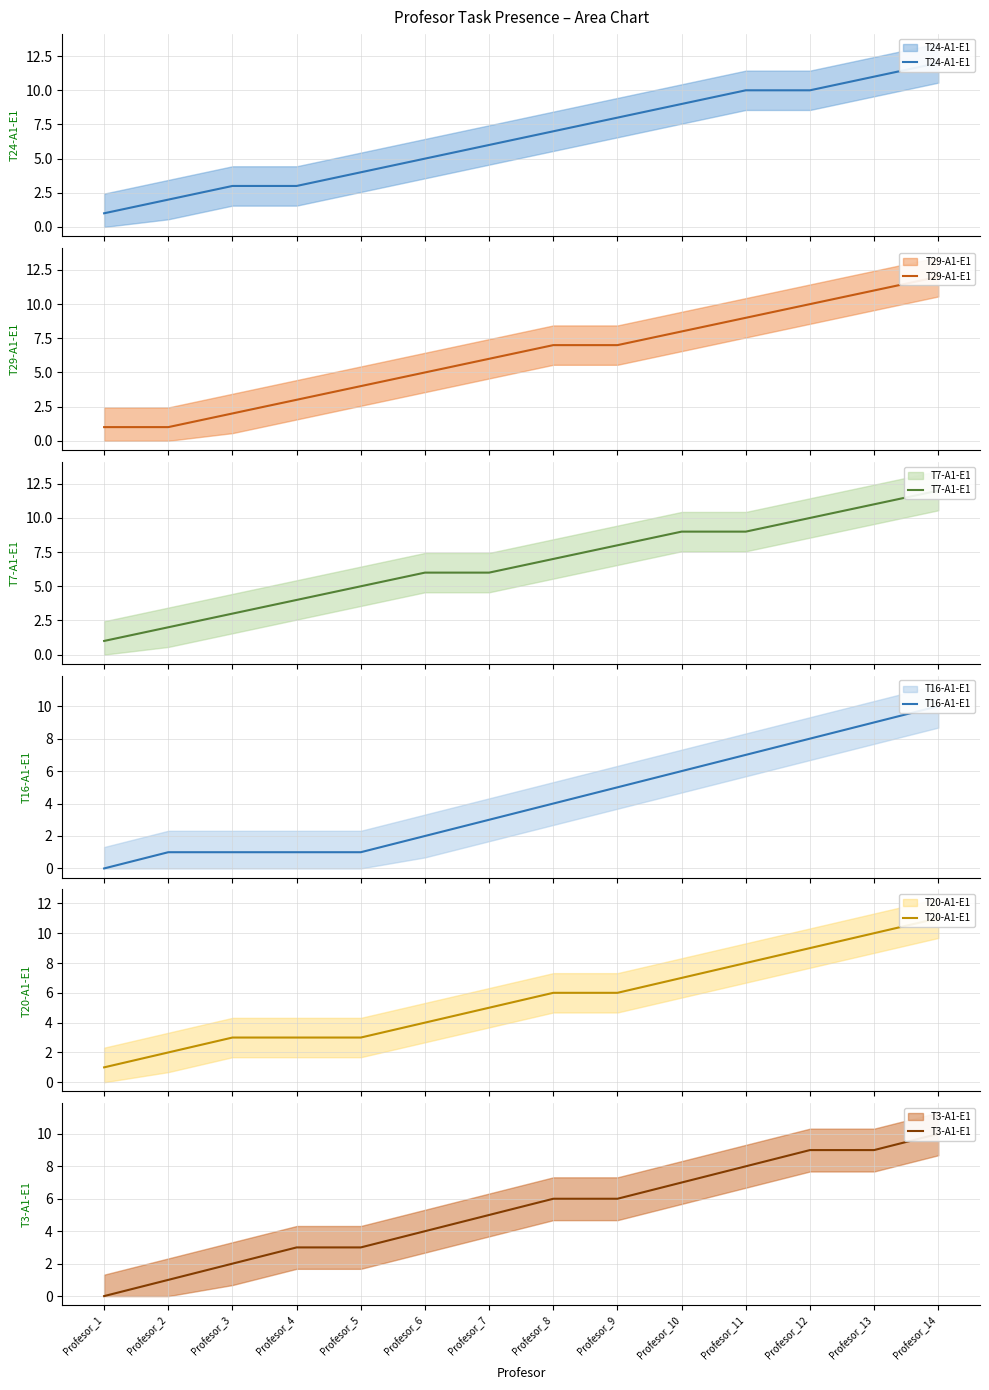

What are all the series names shown in the legend?

T24-A1-E1, T29-A1-E1, T7-A1-E1, T16-A1-E1, T20-A1-E1, T3-A1-E1